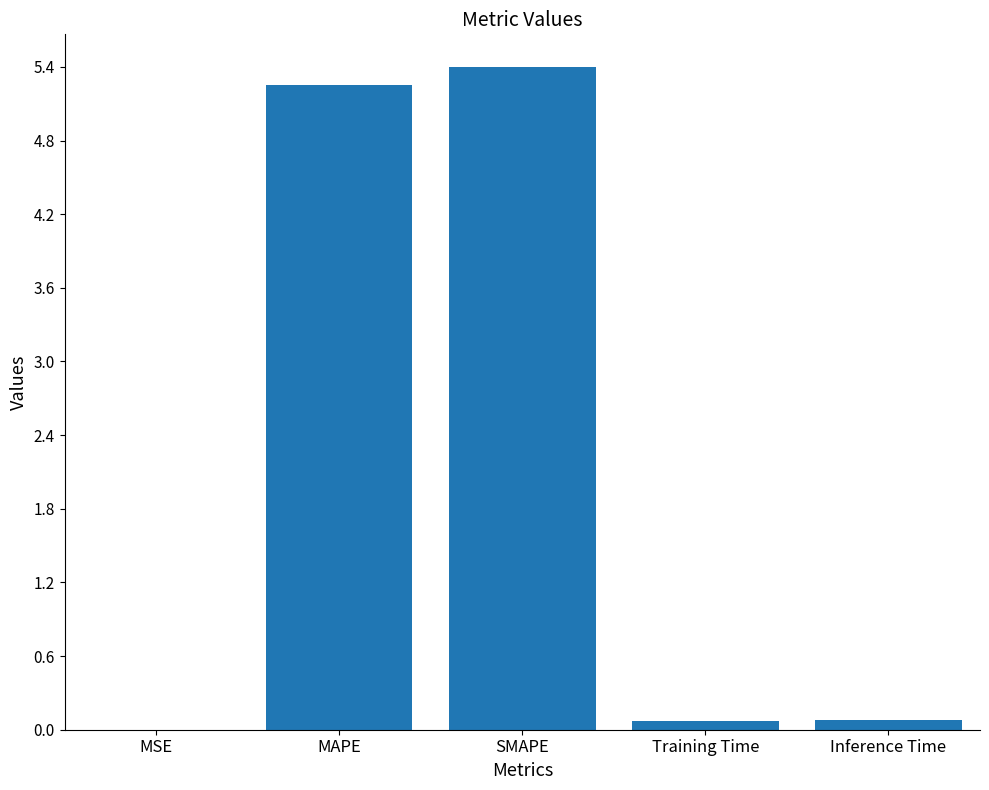

True or false: the data shows 5.3 at MAPE.

True